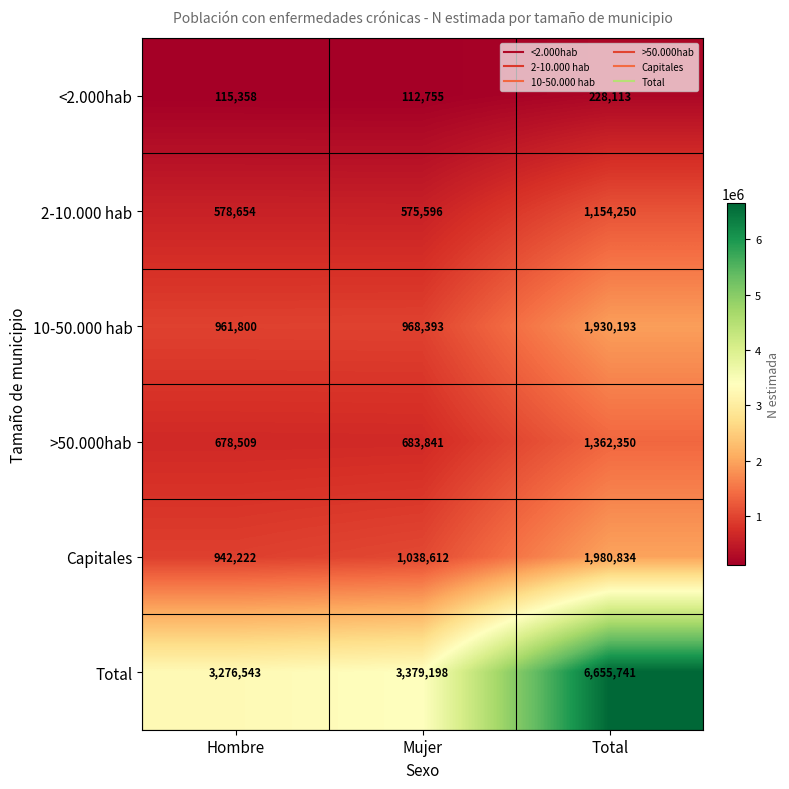

True or false: >50.000hab has a value of 433709 at Mujer.

False